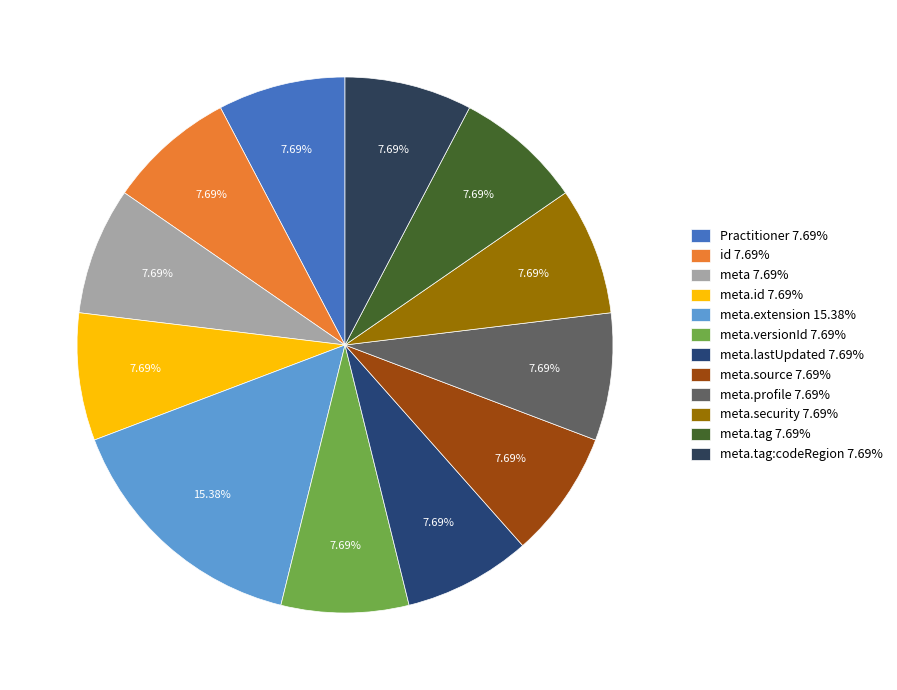

Count the number of slices in the pie.

12